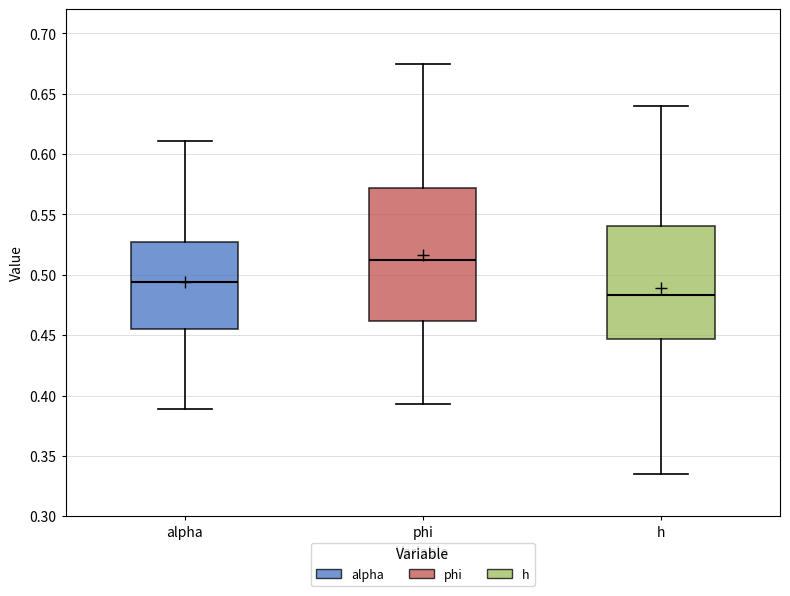

Which box is the tallest, from its lower edge to its upper edge?

phi